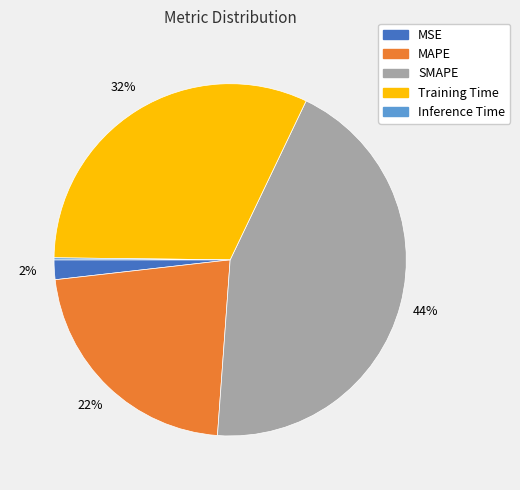

Does any single category account for the majority?

No